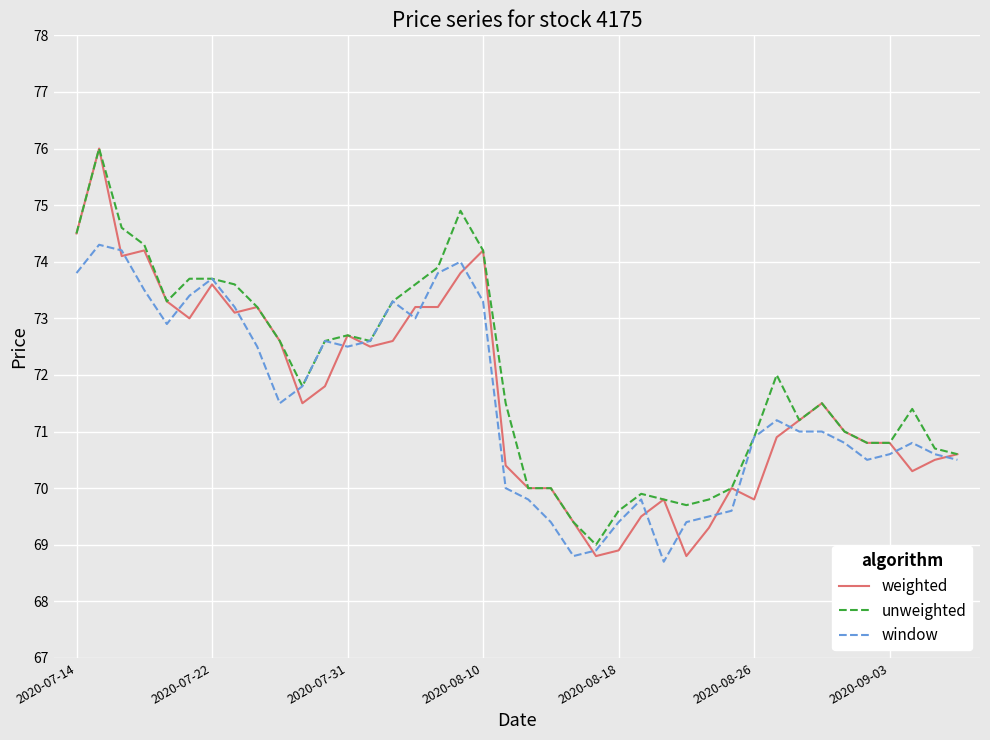

What is the sum of all unweighted values?

2878.7